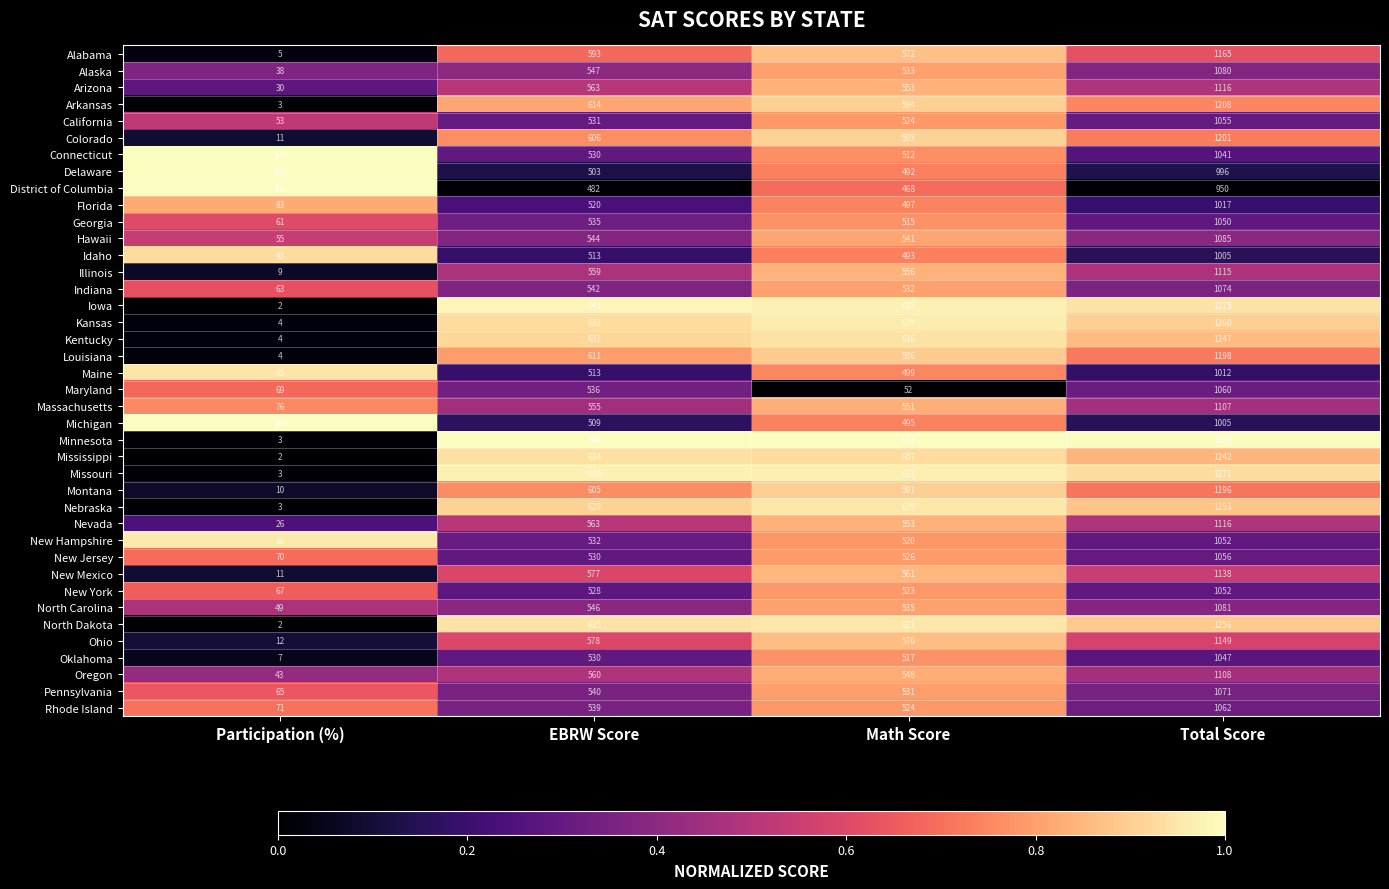

The value of Delaware at Total Score is 996. True or false?

True